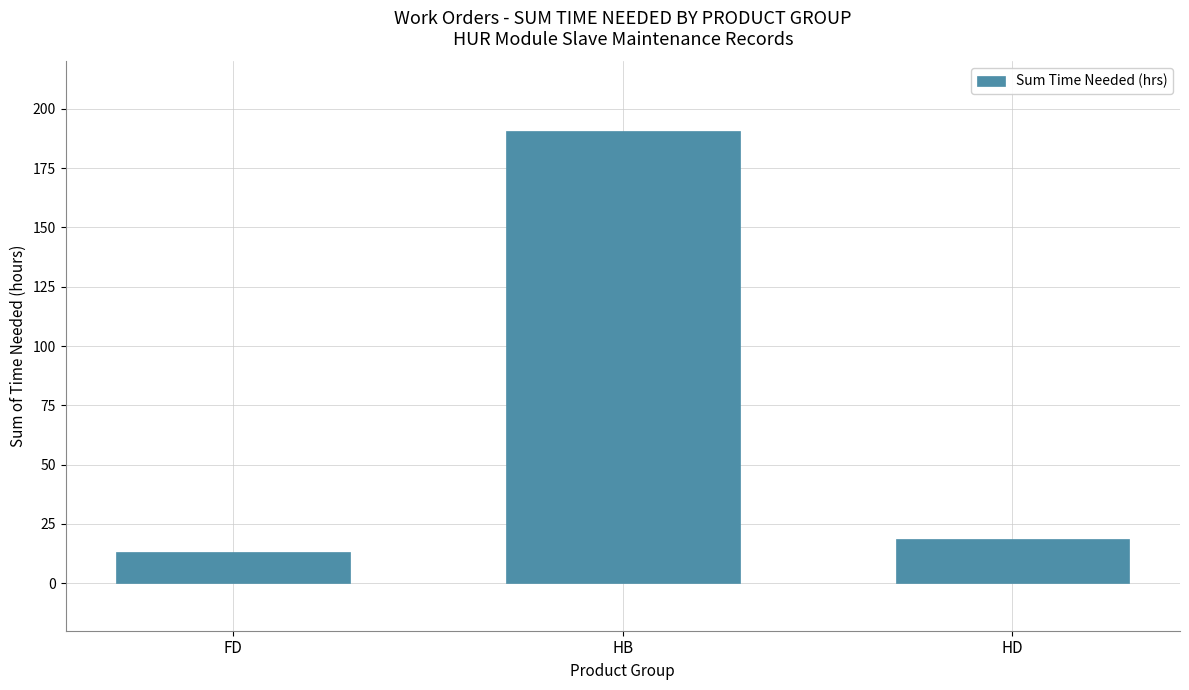

Reading right to left, transcribe all the data shown in this chart.

HD=18.5	HB=190.5	FD=13.0